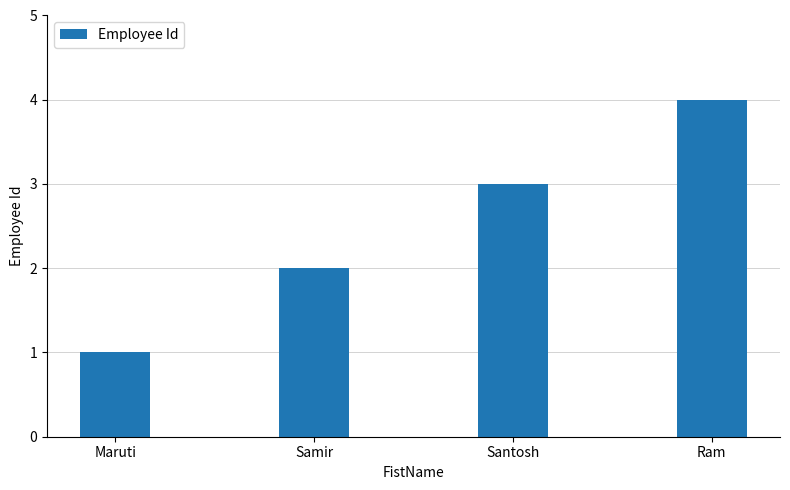

How many bars are there in total?

4